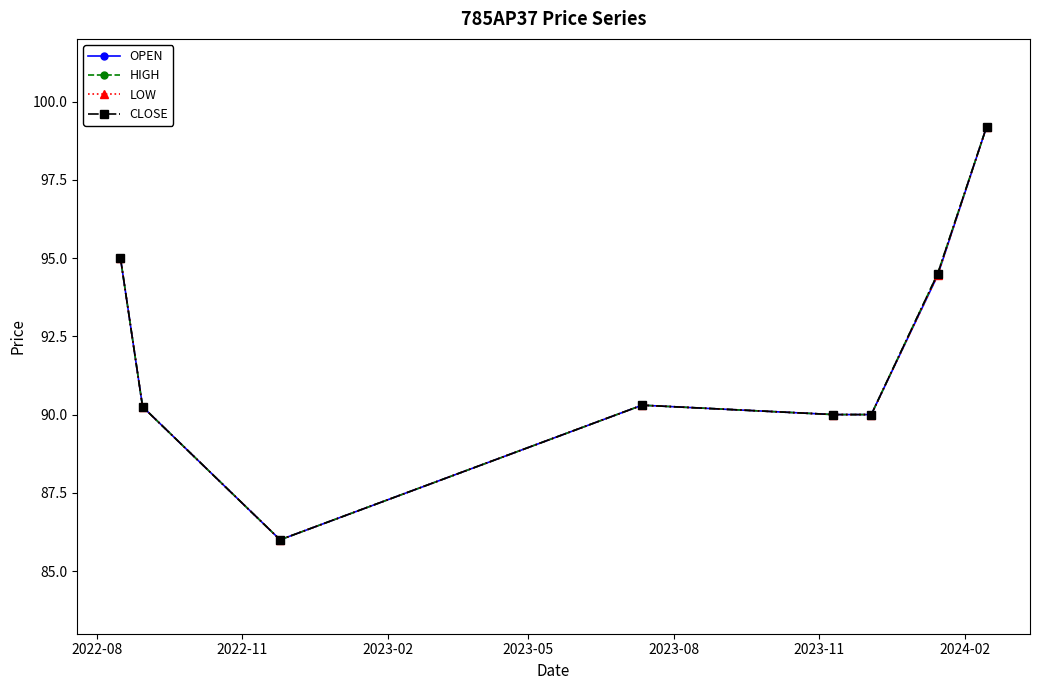

Which series has the largest total across all categories?

HIGH